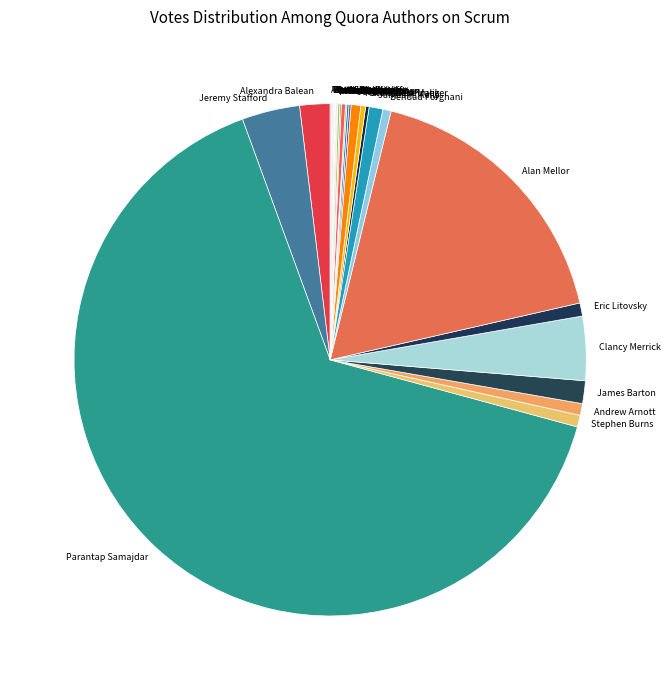

Which category has the biggest portion of the pie?

Parantap Samajdar